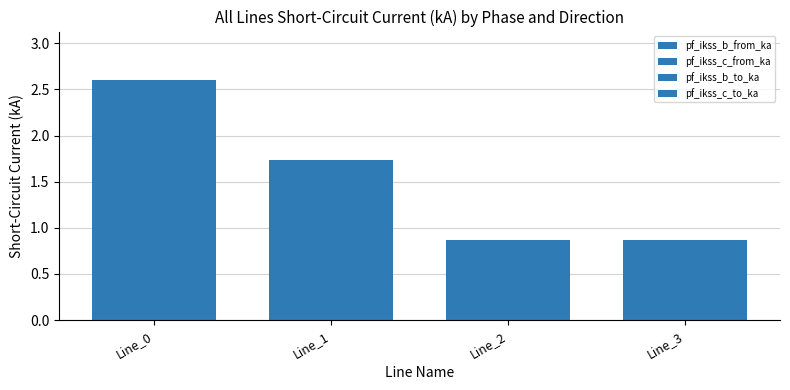

Count the pf_ikss_b_from_ka values in the range 0 to 2.

3